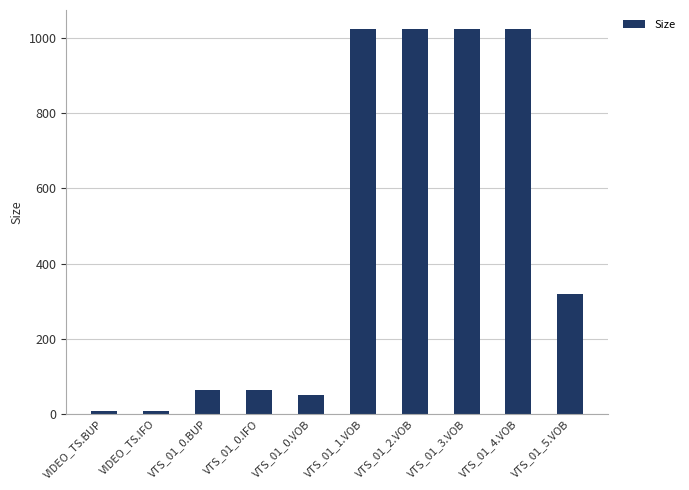

True or false: the data shows 213.7 at VTS_01_5.VOB.

False